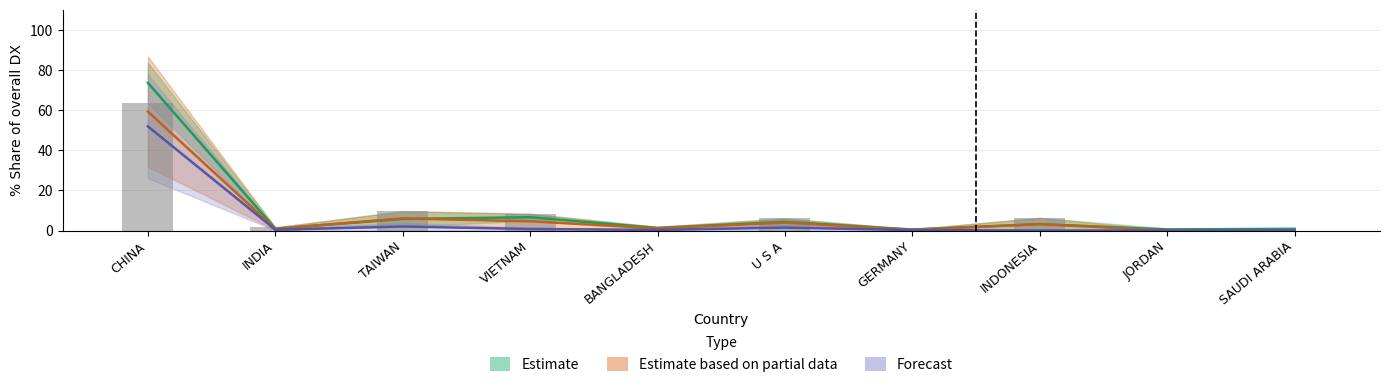

How many data points does each series have?

10